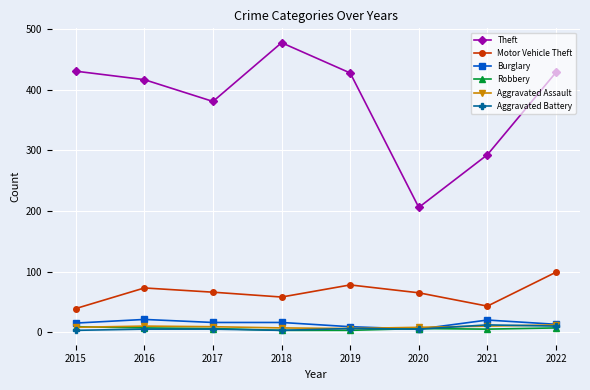

The Aggravated Assault series shows 8 at 2020. True or false?

True